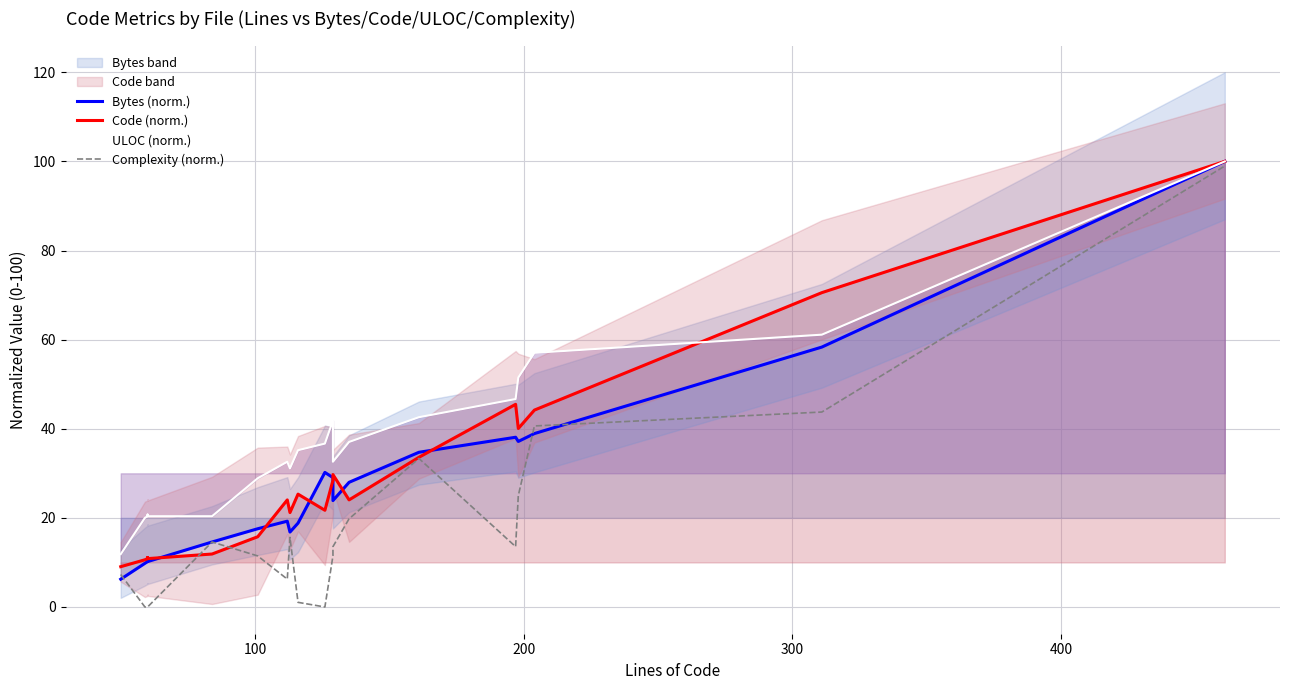

What is the average value of the Bytes (norm.) series?

27.6